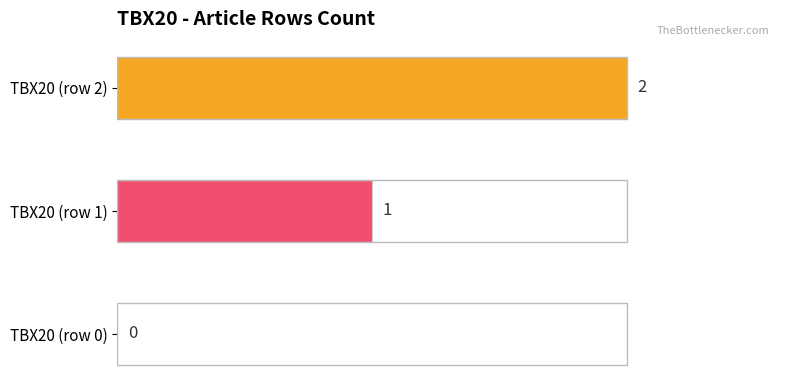

The chart shows a value of 0.8 at TBX20 (row 1). True or false?

False